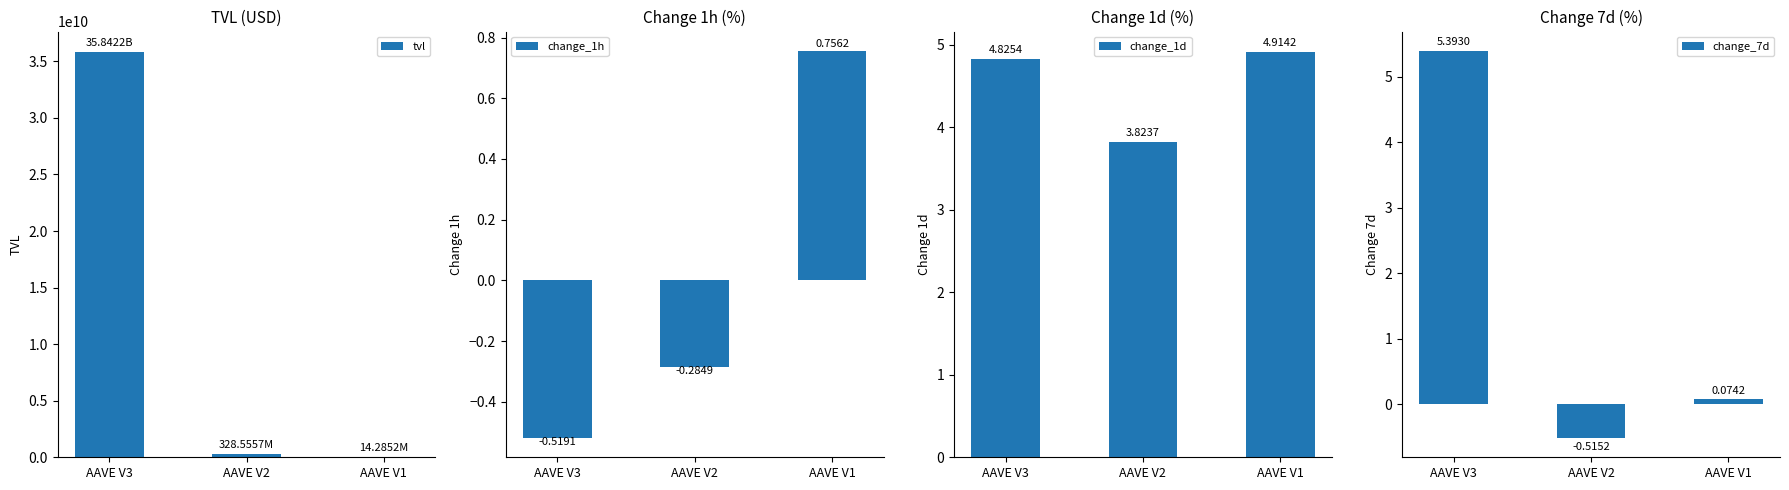

True or false: change_1d has a value of 4.8 at AAVE V3.

True